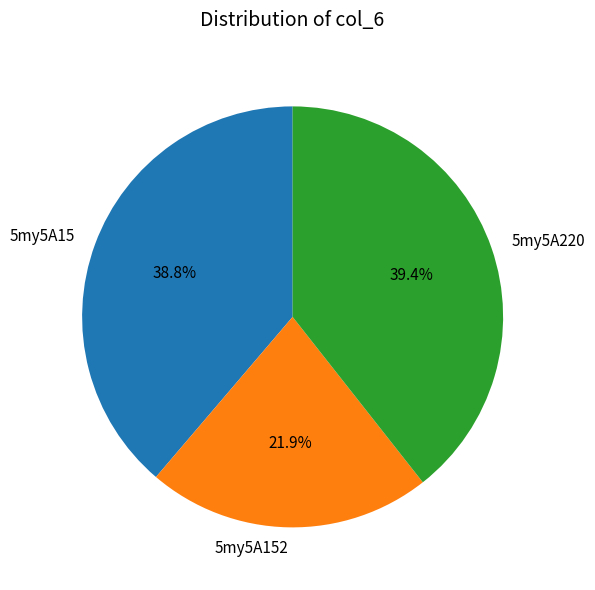

What percentage is NOT represented by 5my5A15?

61.2%